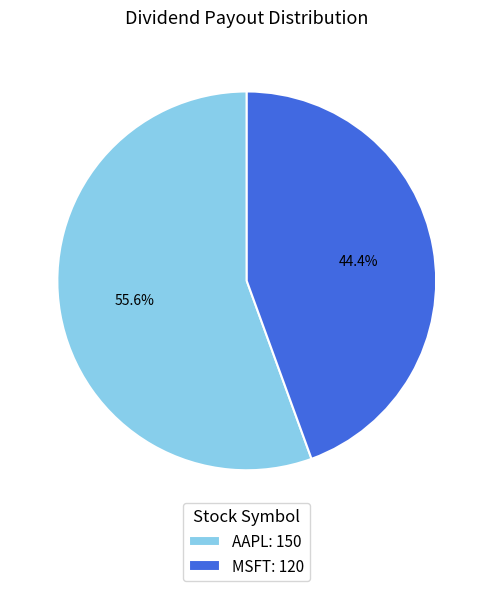

Which slice is the smallest?

MSFT